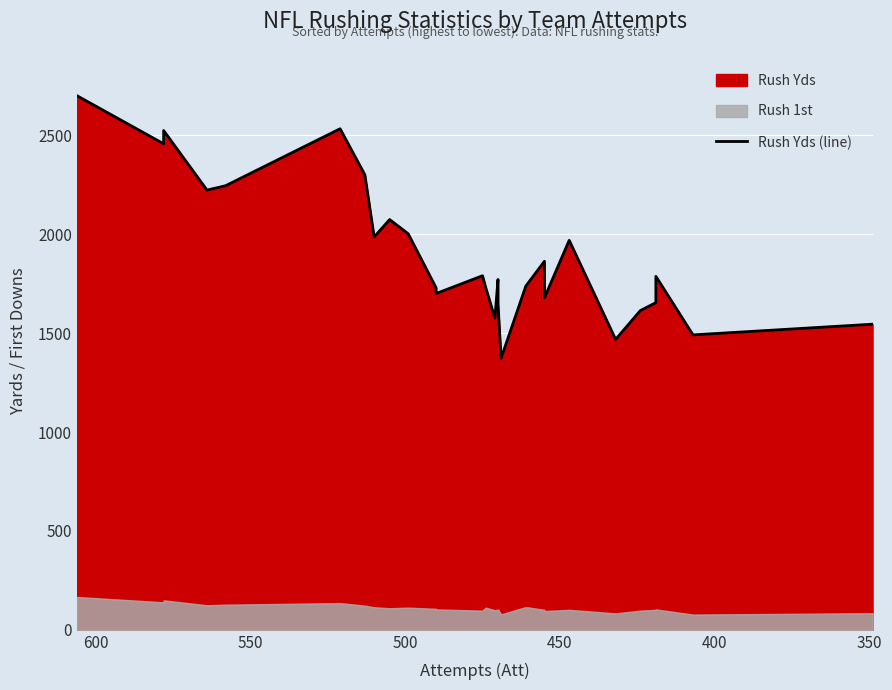

How many values exceed 1787?

13